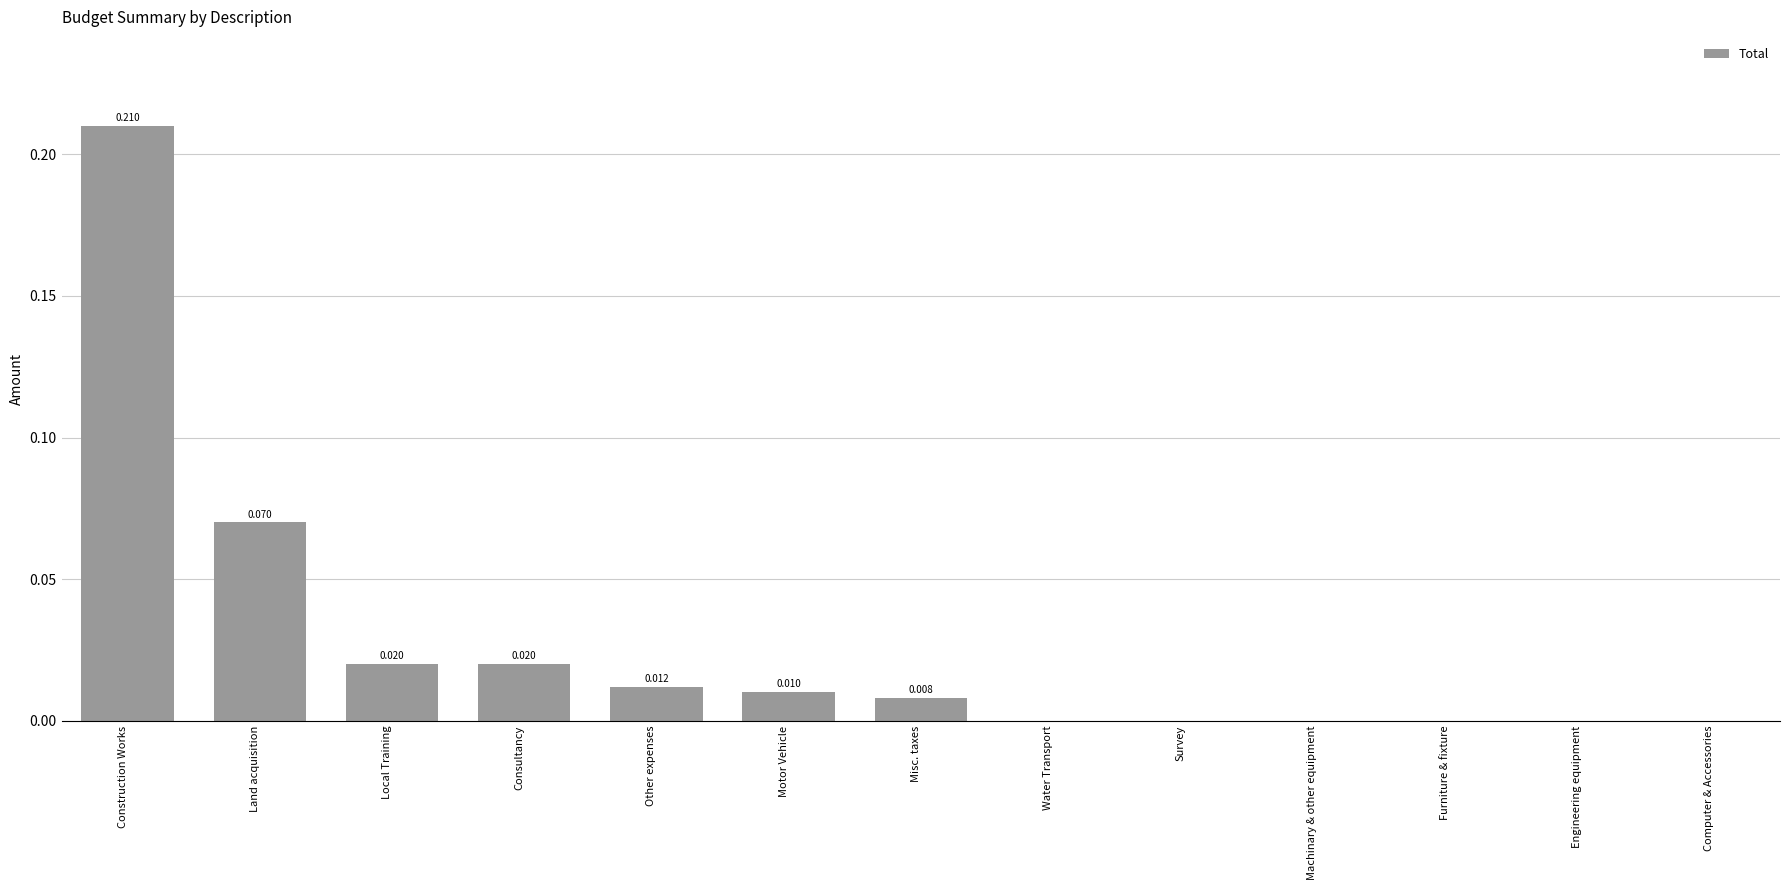

Which has a higher value, Computer & Accessories or Construction Works?

Construction Works